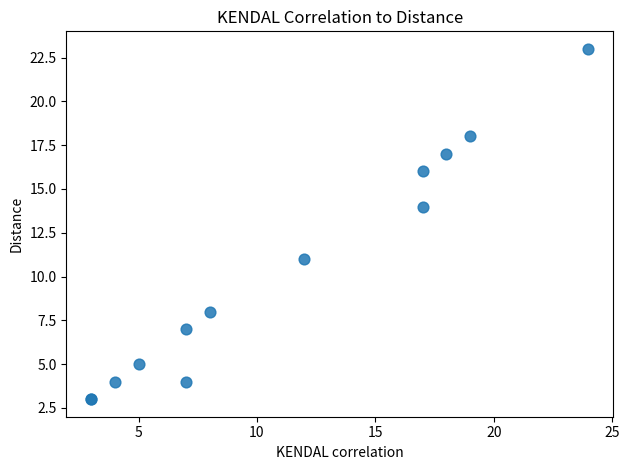

What Y value in the scatter plot is closest to 13?

14